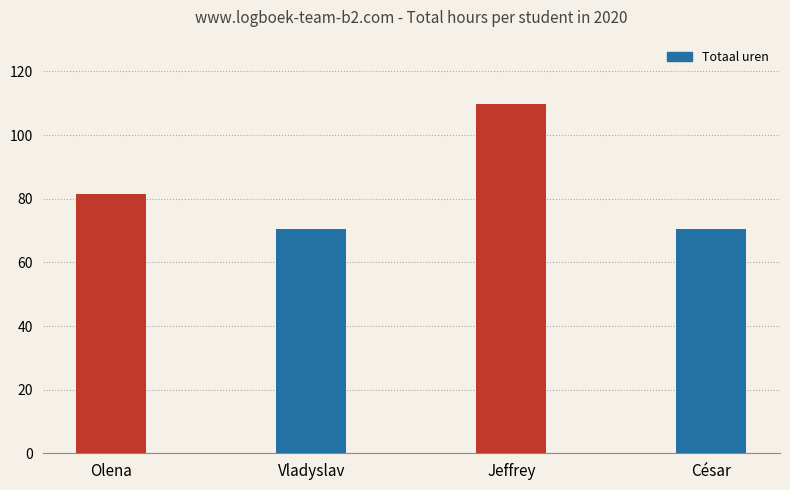

What is the sum of the values at César and Olena?

152.2